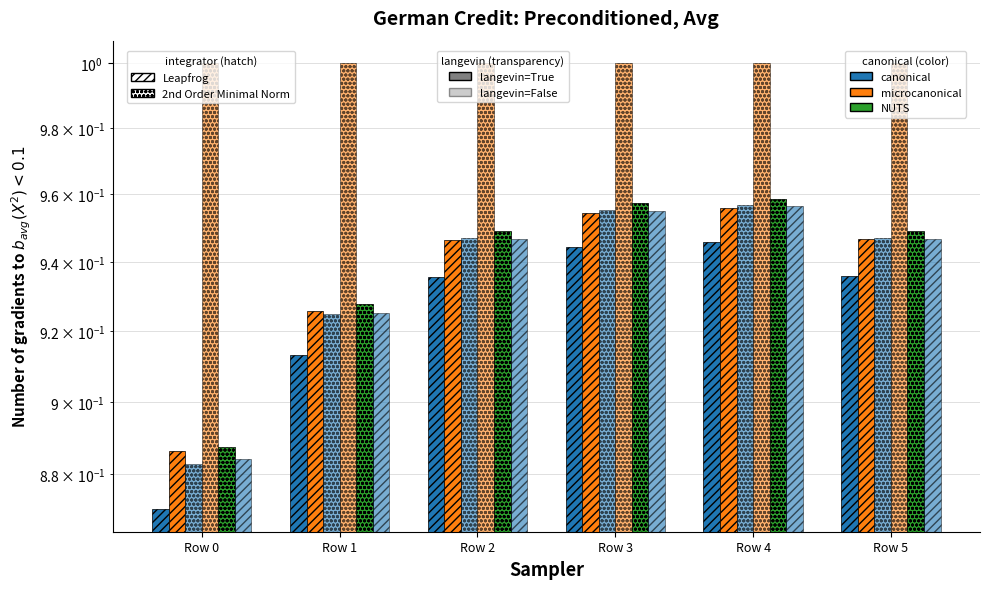

What is the maximum value shown in the chart?

1.0